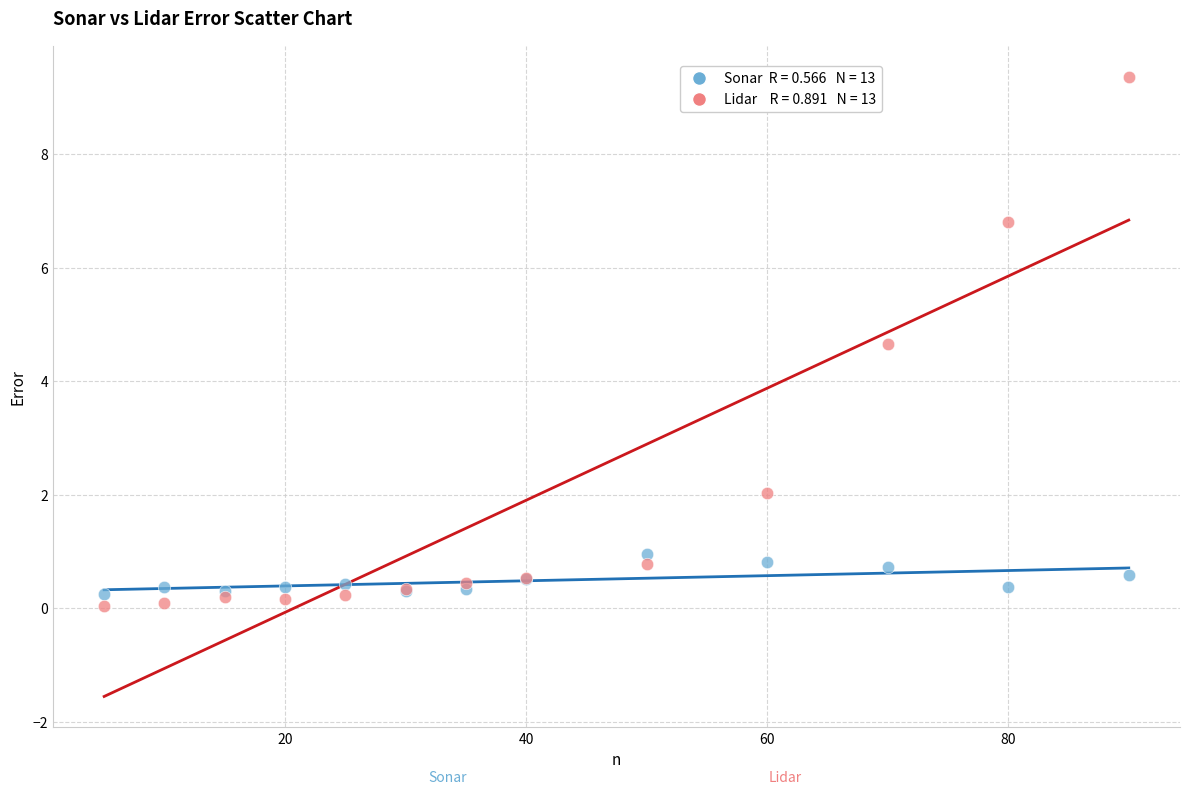

Across all series, what Y value is closest to 4?

4.7